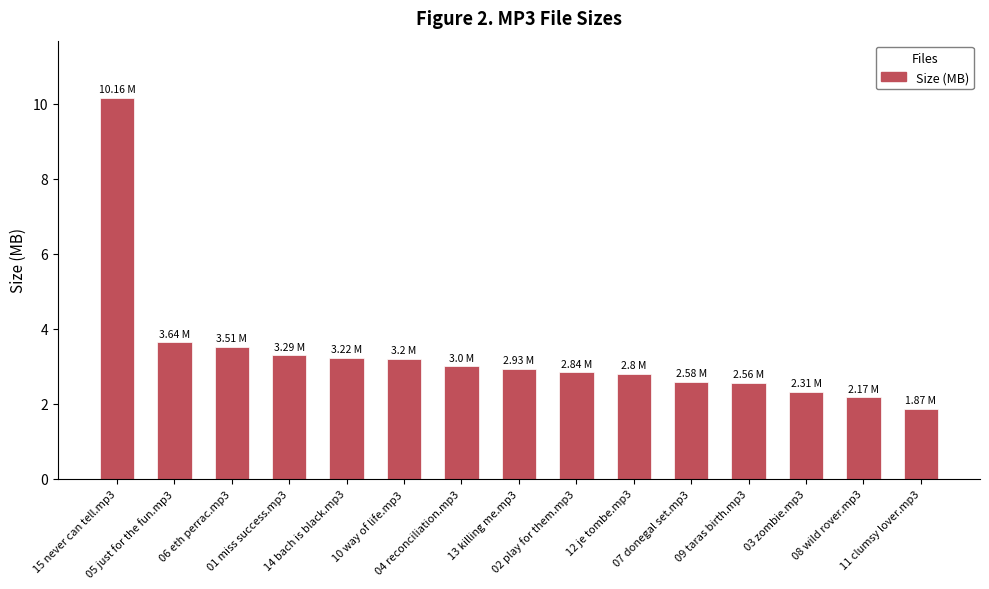

Reading left to right, extract all data points from this chart.

15 never can tell.mp3=10.2	05 just for the fun.mp3=3.6	06 eth perrac.mp3=3.5	01 miss success.mp3=3.3	14 bach is black.mp3=3.2	10 way of life.mp3=3.2	04 reconciliation.mp3=3.0	13 killing me.mp3=2.9	02 play for them.mp3=2.8	12 je tombe.mp3=2.8	07 donegal set.mp3=2.6	09 taras birth.mp3=2.6	03 zombie.mp3=2.3	08 wild rover.mp3=2.2	11 clumsy lover.mp3=1.9